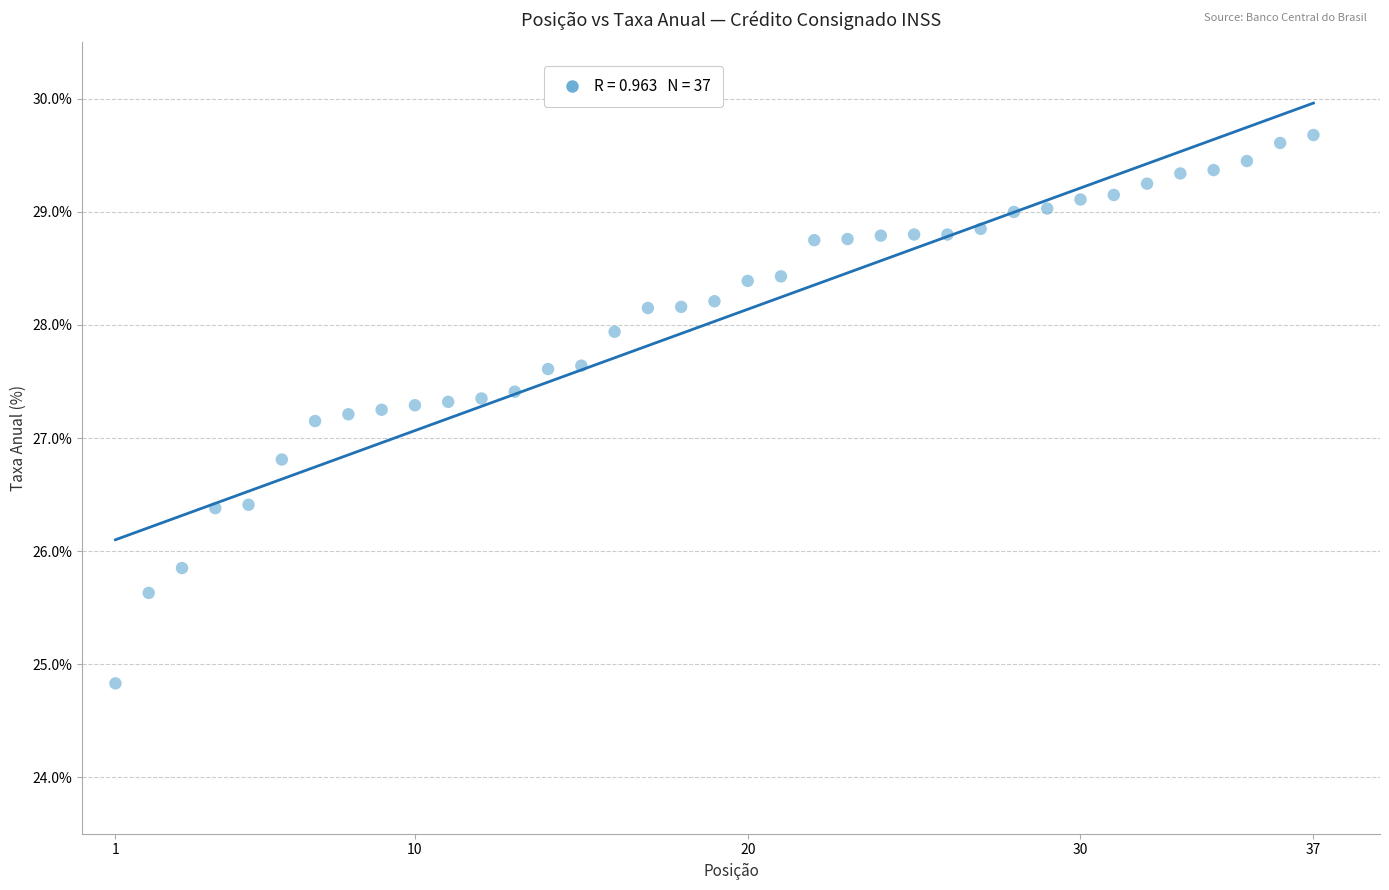

Count the number of points in this scatter plot.

37